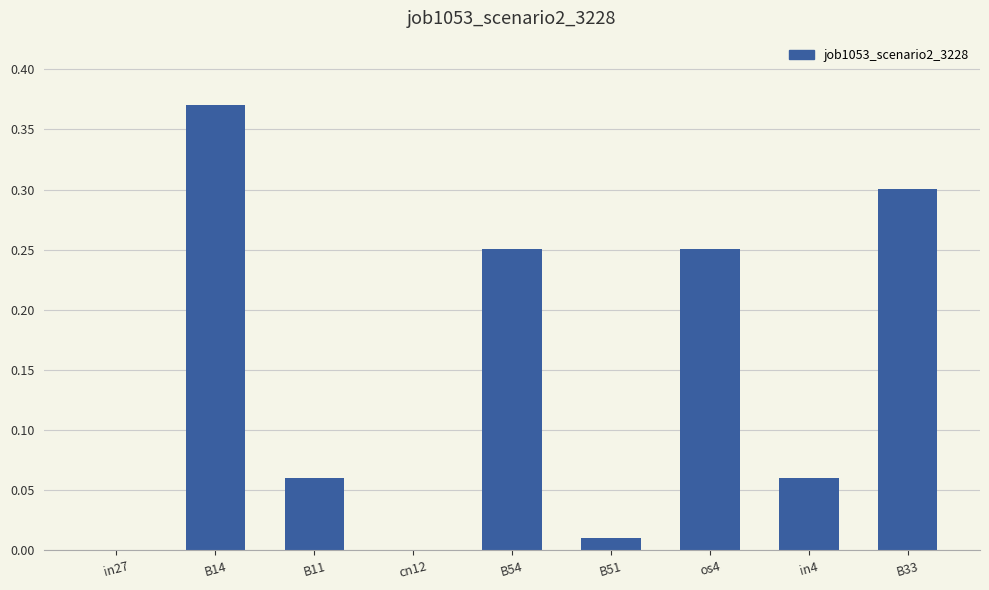

Which has a higher value, B33 or B51?

B33